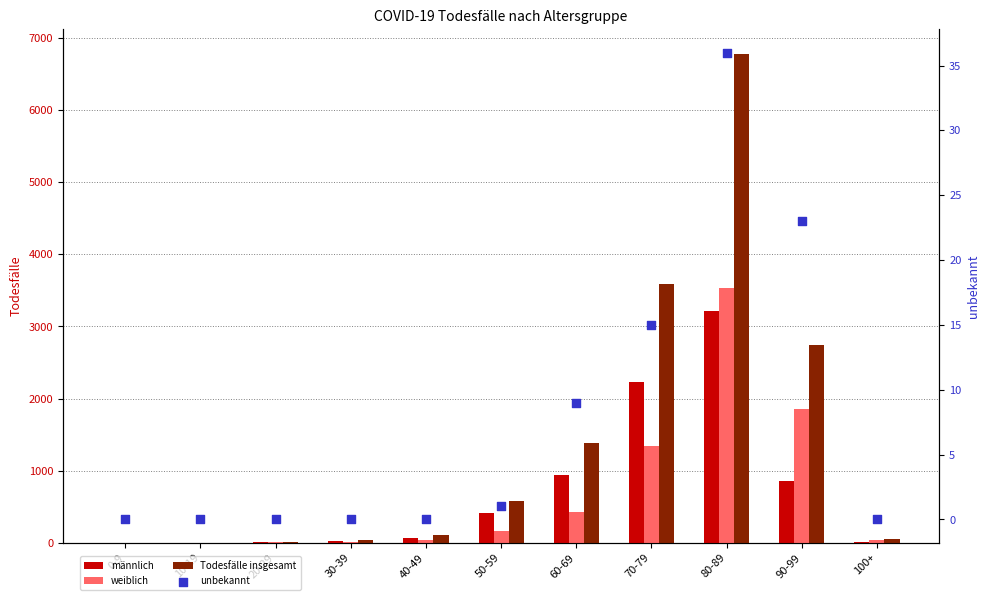

At how many categories does at least one series exceed 3781?

1